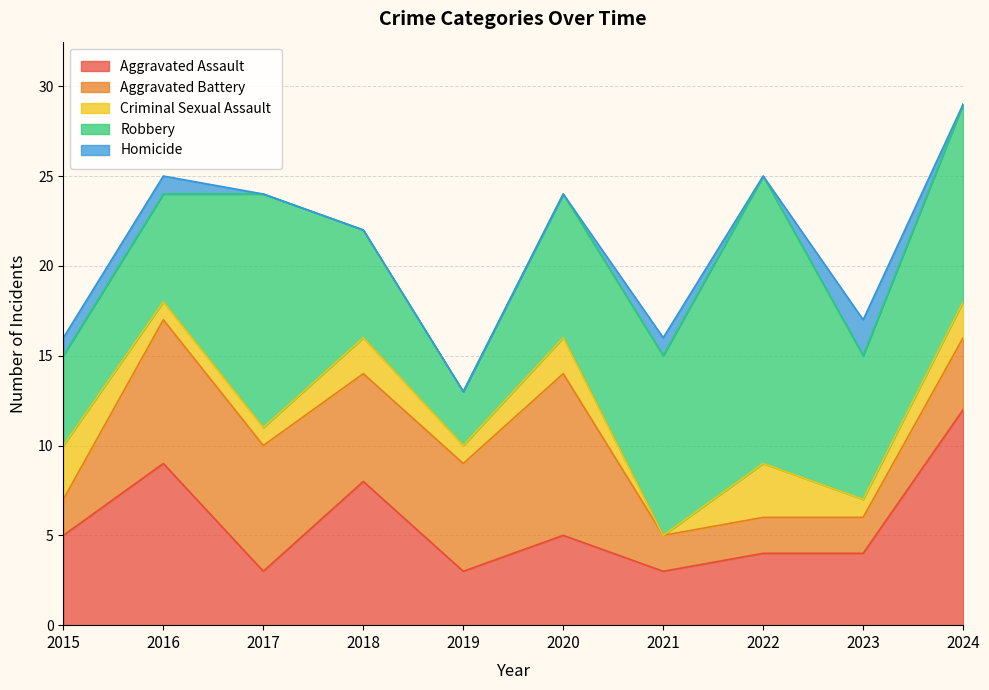

The value of Aggravated Assault at 2020 is 7. True or false?

False